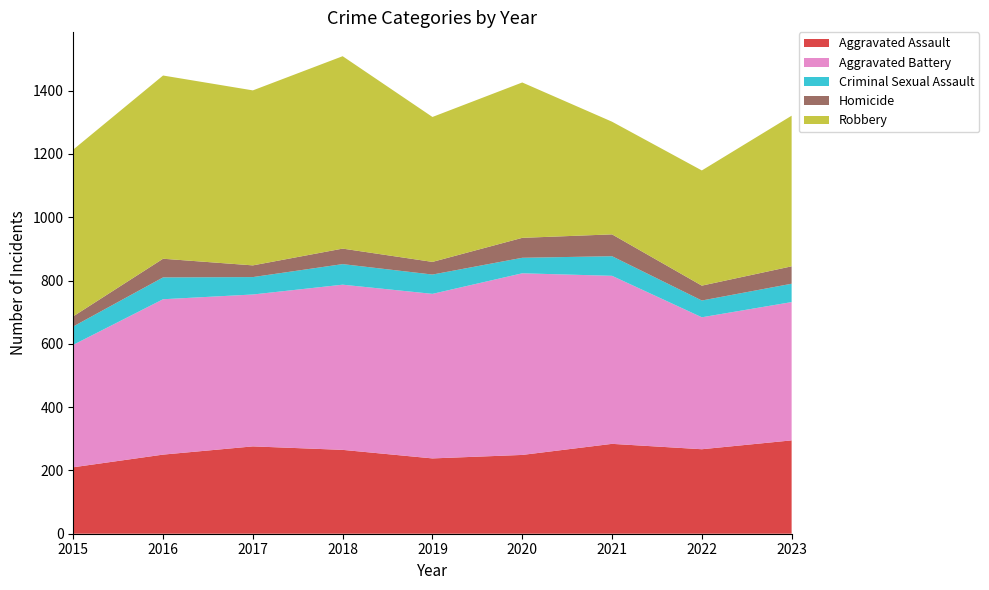

Reading left to right, transcribe all the data shown in this chart.

Aggravated Assault: 210	250	276	265	238	249	284	267	295
Aggravated Battery: 387	491	480	522	520	574	531	417	437
Criminal Sexual Assault: 58	69	55	65	61	49	62	53	58
Homicide: 32	59	37	49	40	63	69	47	55
Robbery: 527	579	553	608	458	491	356	364	476